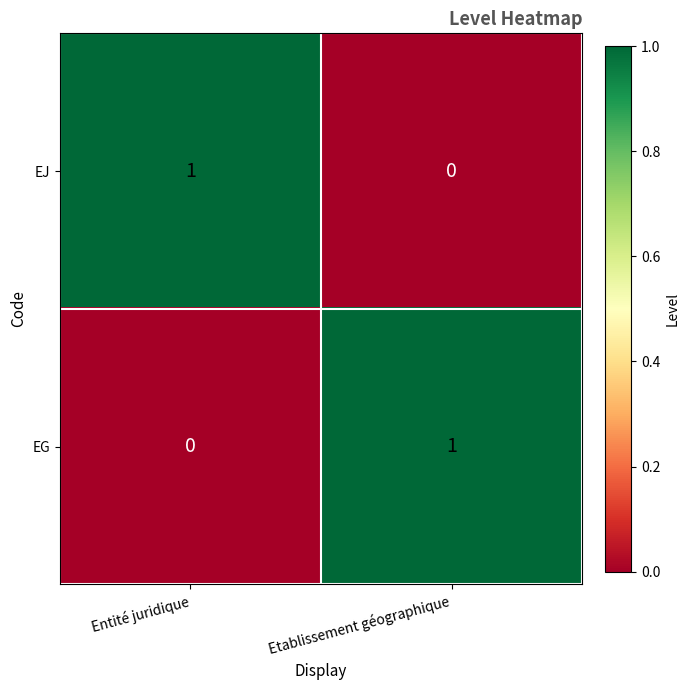

What is the spread (max minus min) of values at Entité juridique?

1